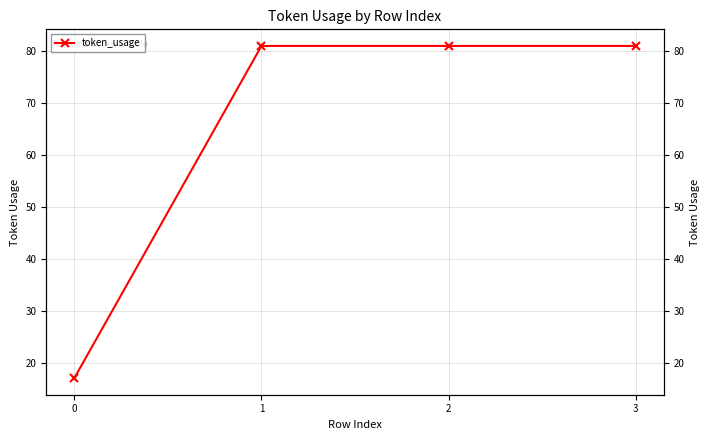

Reading left to right, list all the values displayed in this chart.

17	81	81	81